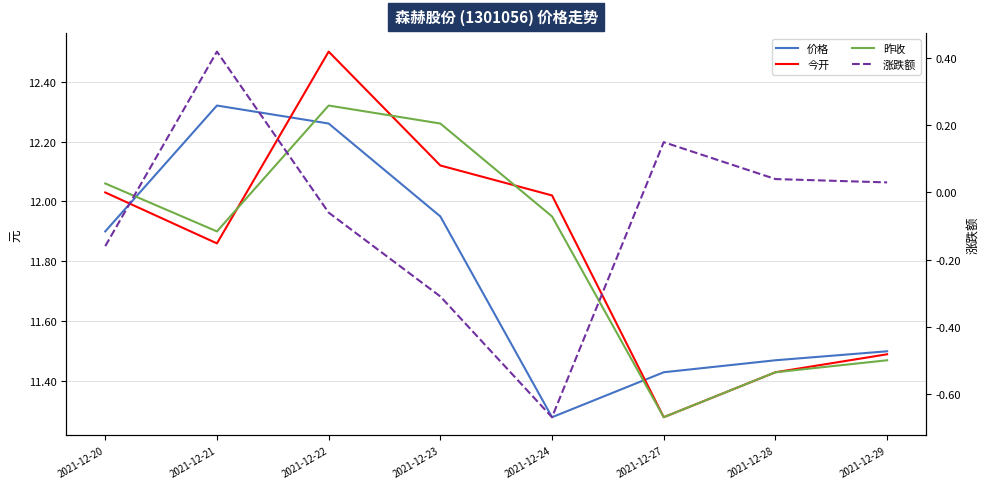

Is it true that 价格 equals 4.2 at 2021-12-24?

False